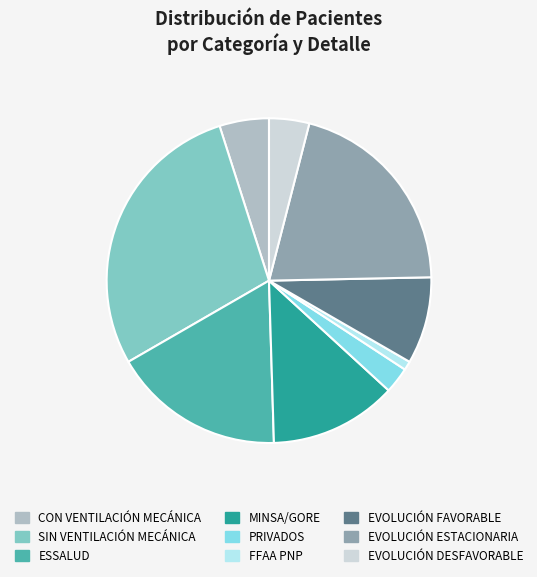

The CON VENTILACIÓN MECÁNICA slice represents 5% of the pie. True or false?

True